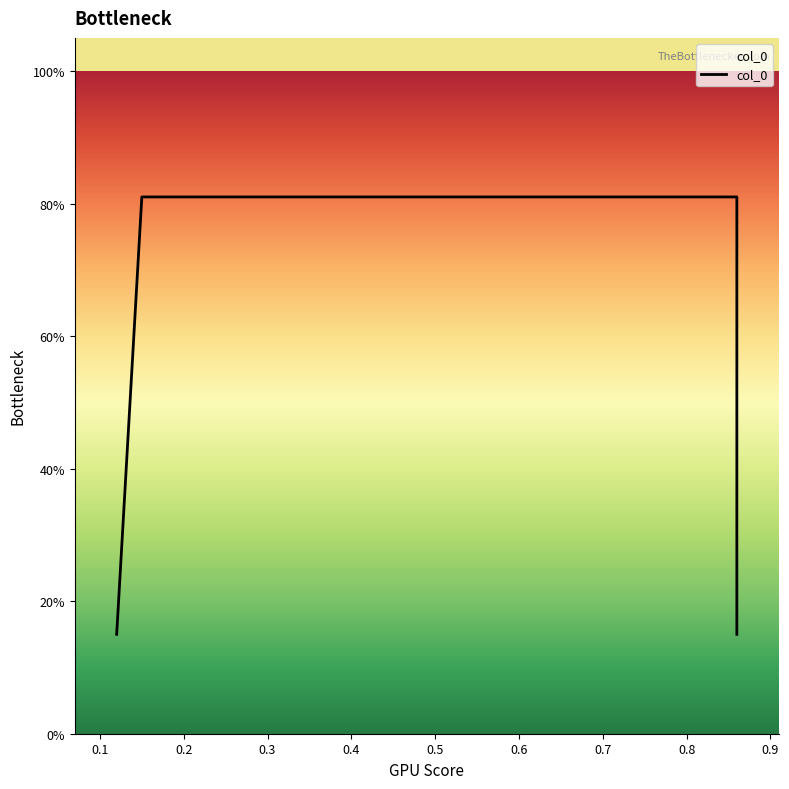

What is the value of the 1st point from the left?

0.1